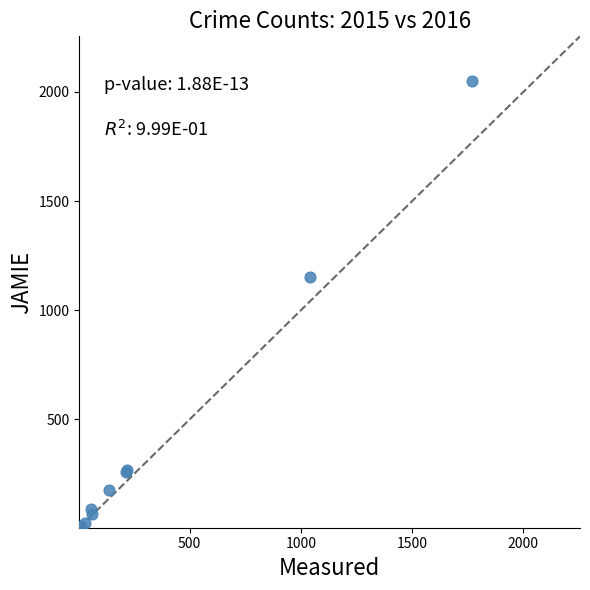

What Y value in the scatter plot is closest to 1027?

1151